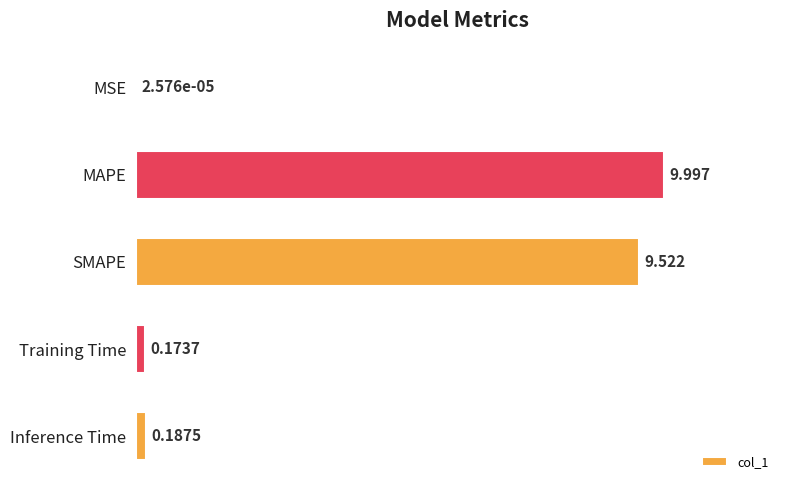

How many data points does each series have?

5